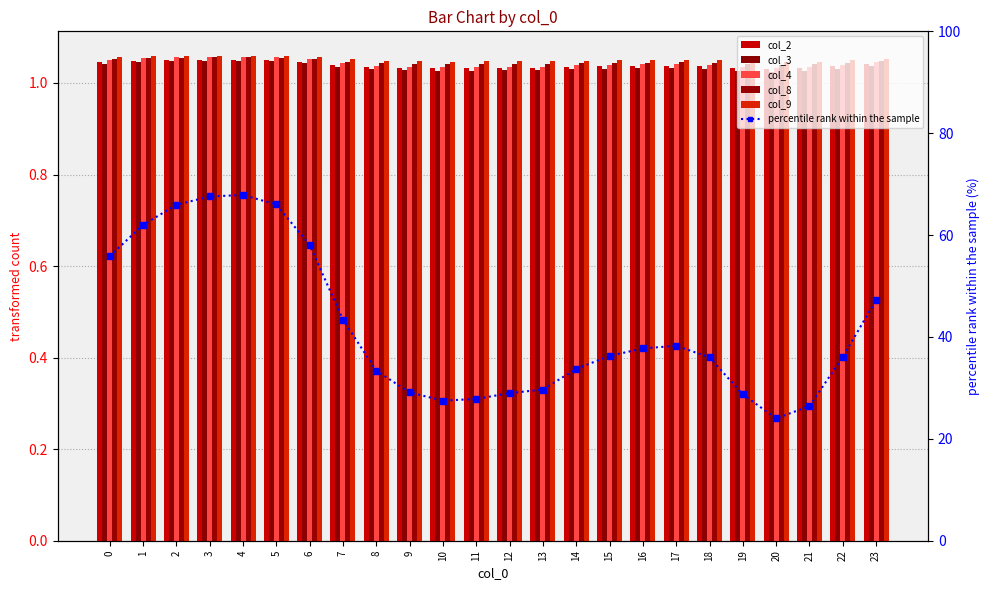

True or false: col_9 has a value of 0.7 at 6.

False